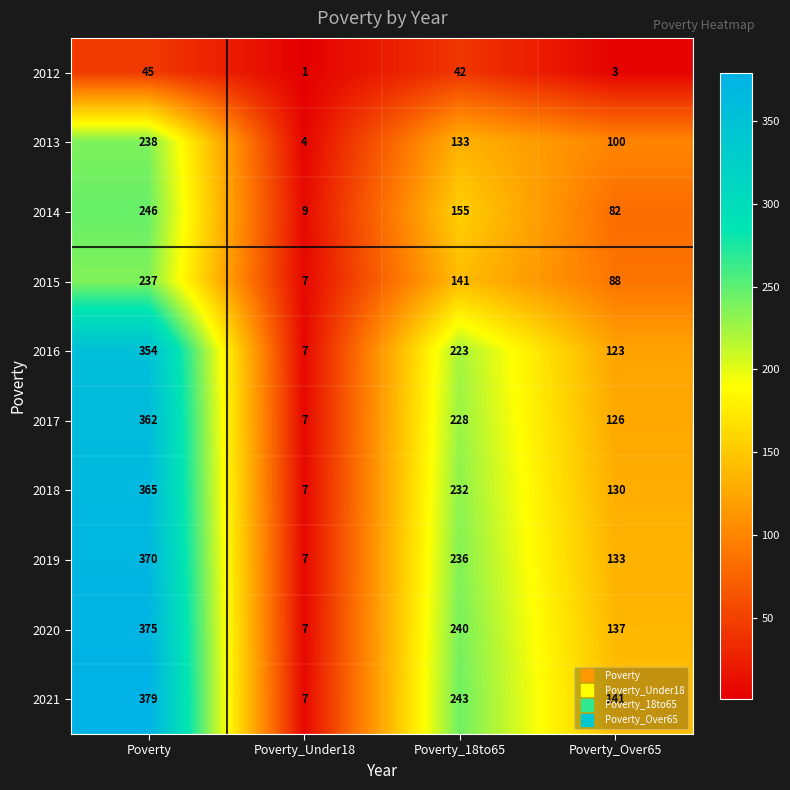

The 2019 series shows 2 at Poverty_Under18. True or false?

False